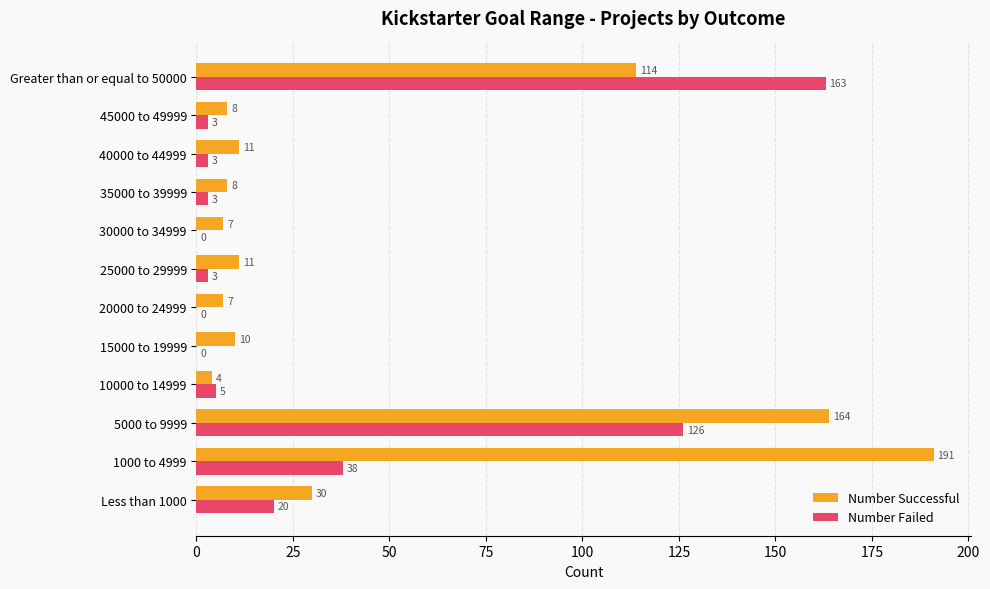

Which series has the largest total across all categories?

Number Successful